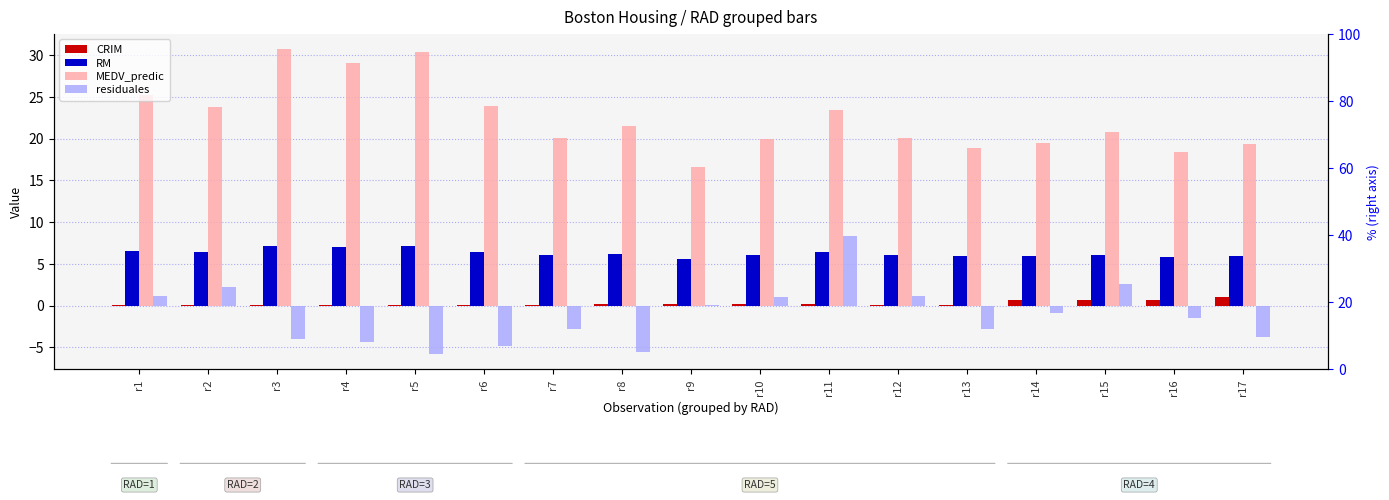

Which series changed the most between r1 and r5?

residuales